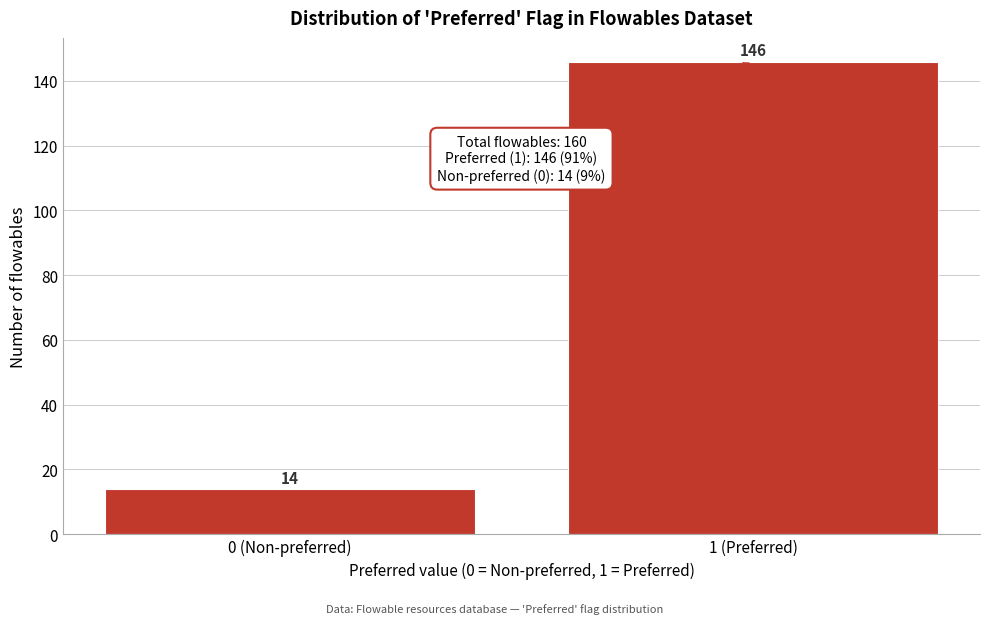

Reading left to right, transcribe all the data shown in this chart.

0 (Non-preferred)=14	1 (Preferred)=146